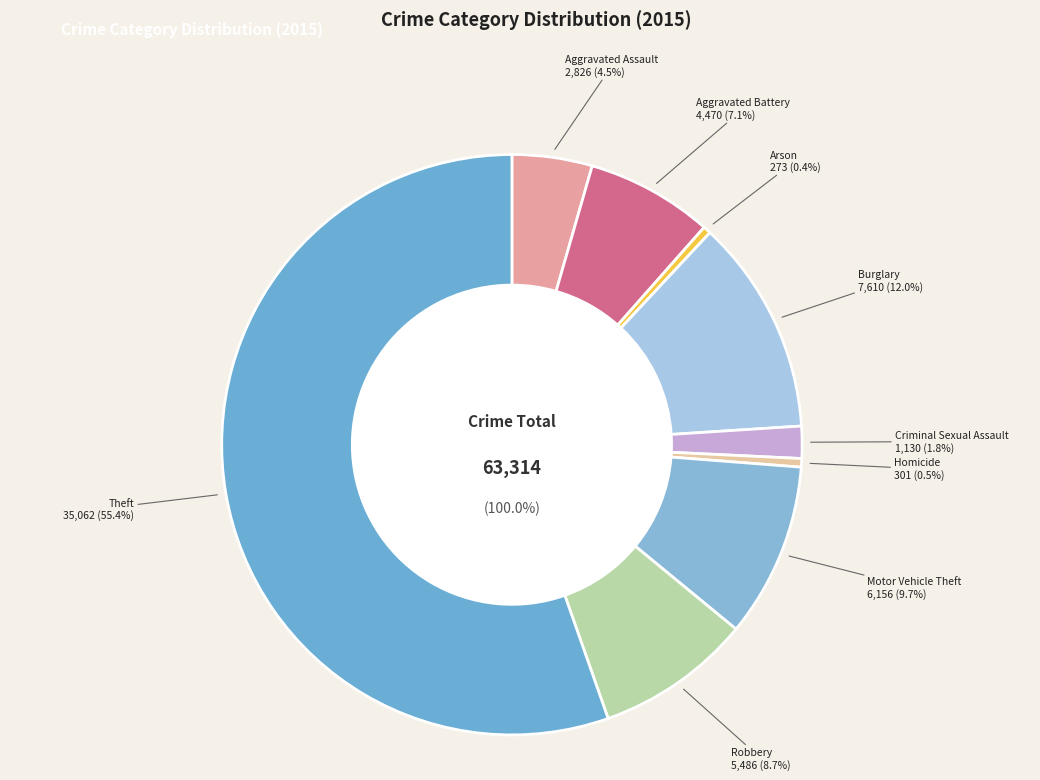

Count the number of slices in the pie.

9